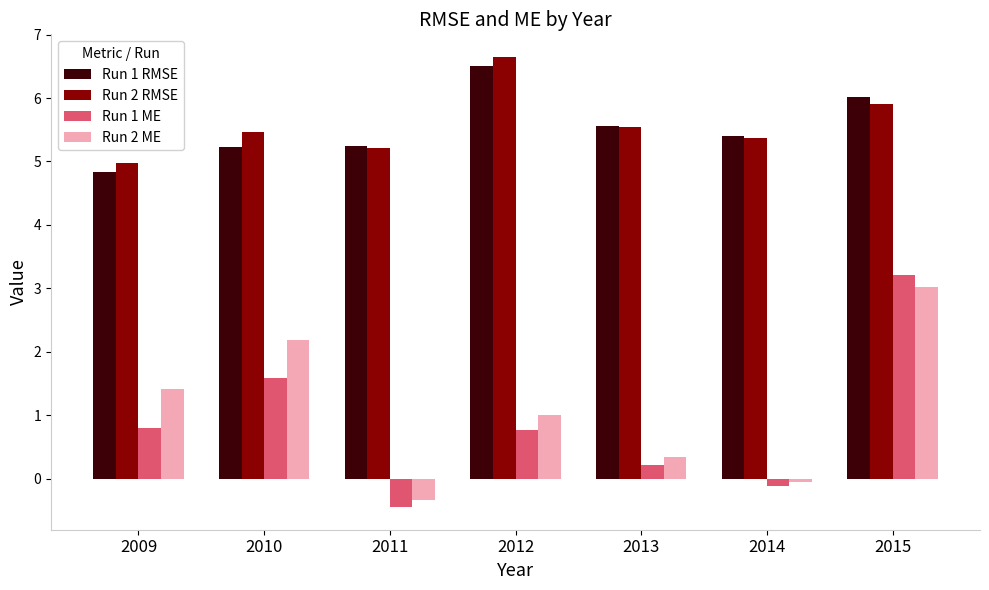

How many data points in Run 1 ME are above 0?

5